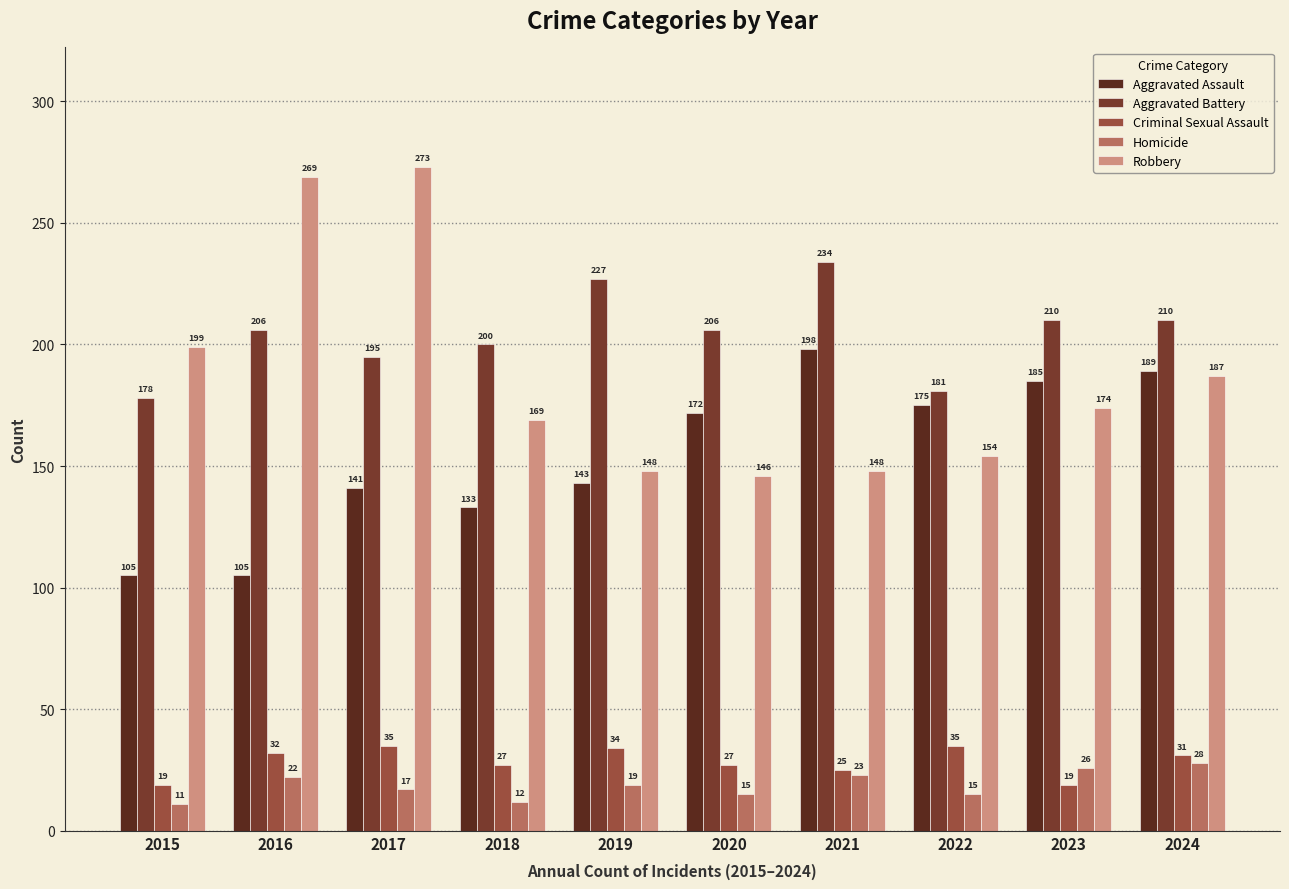

What is the difference between the maximum and second lowest values in the Aggravated Battery series?

53